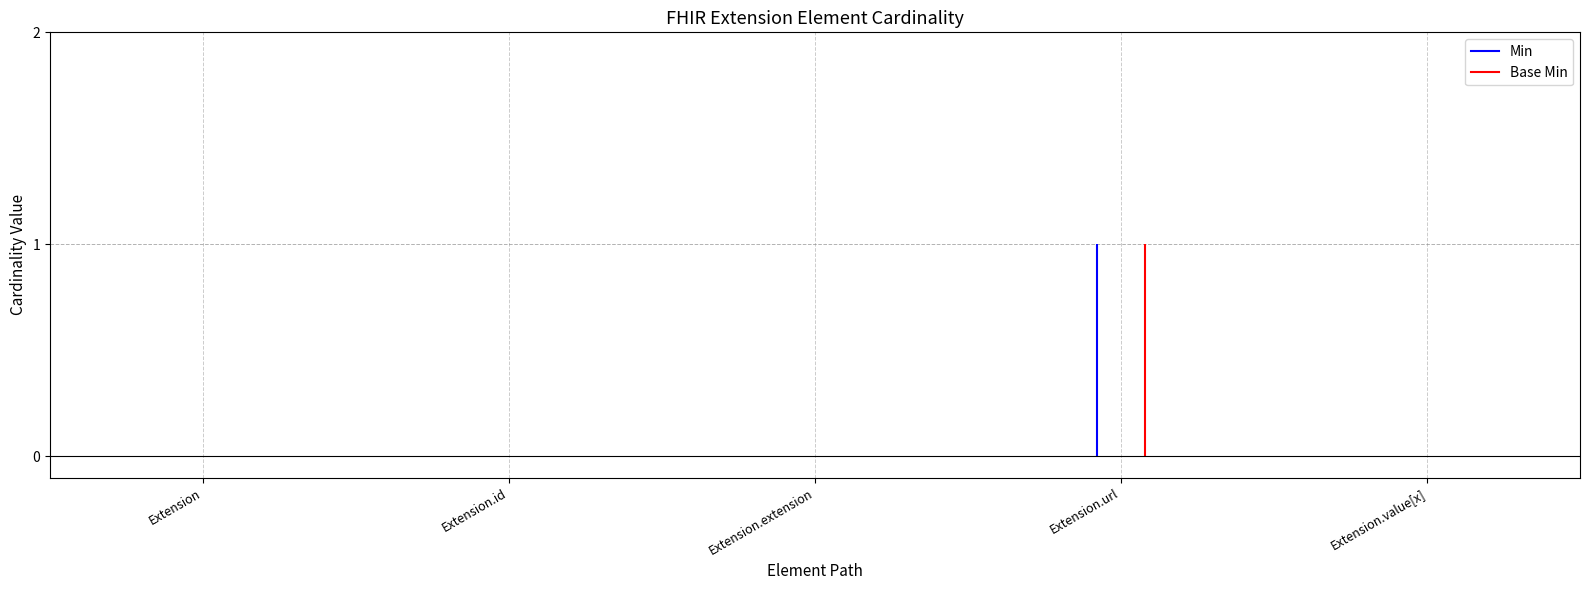

At which category does the chart reach its peak across all series?

Extension.url